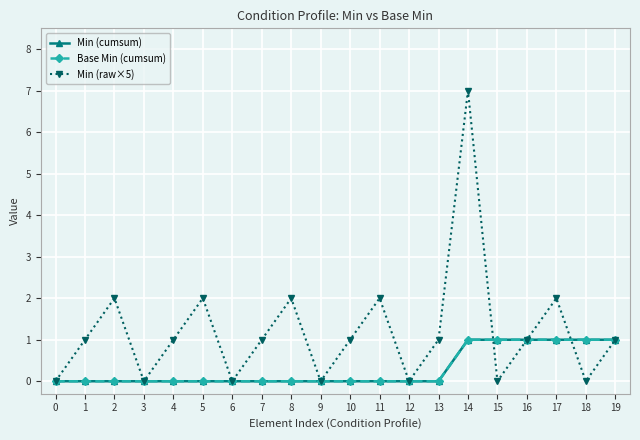

Is this an area chart (filled region under the line)?

No